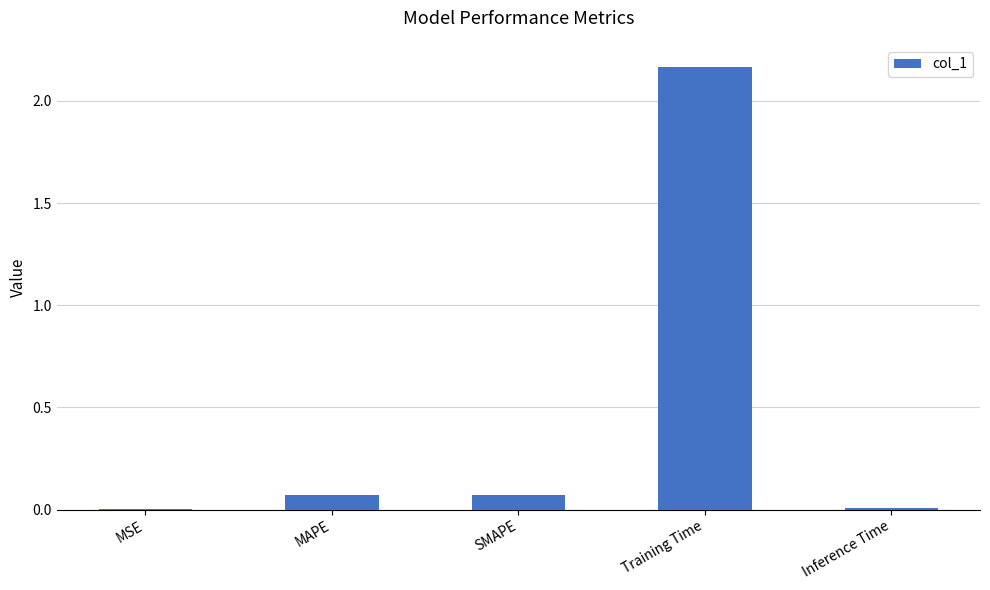

Between SMAPE and Inference Time, which is larger?

SMAPE